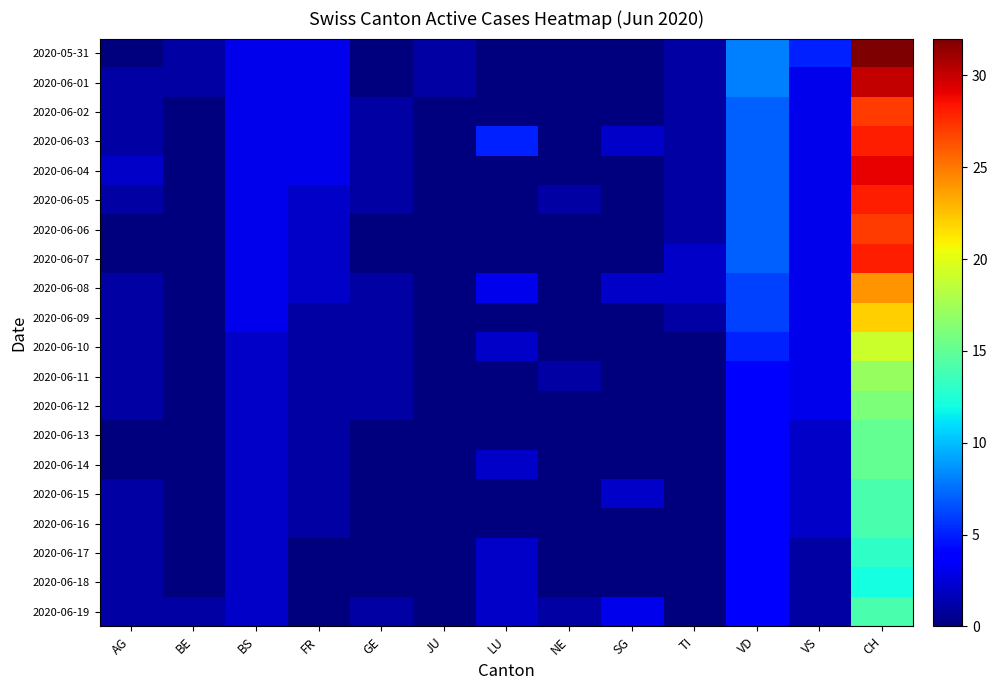

At which category is the sum across all series the highest?

CH